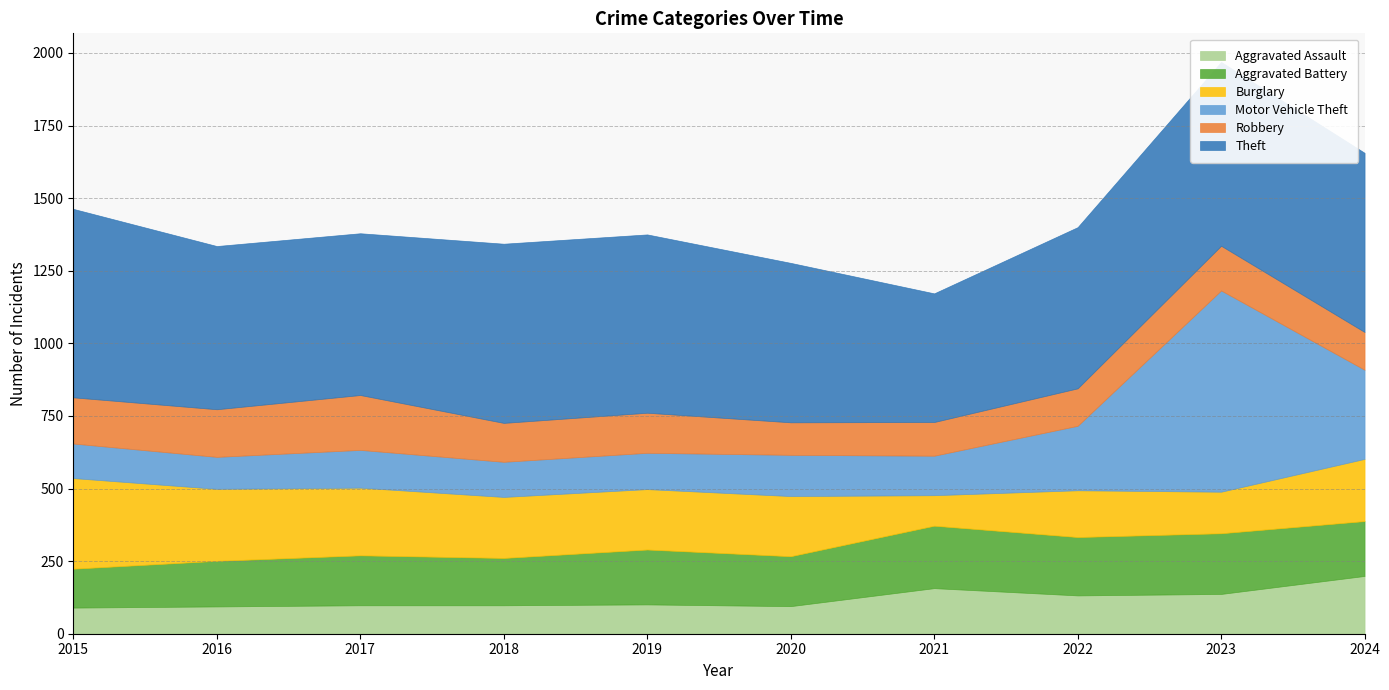

Between 2016 and 2021, which series saw the biggest shift?

Burglary